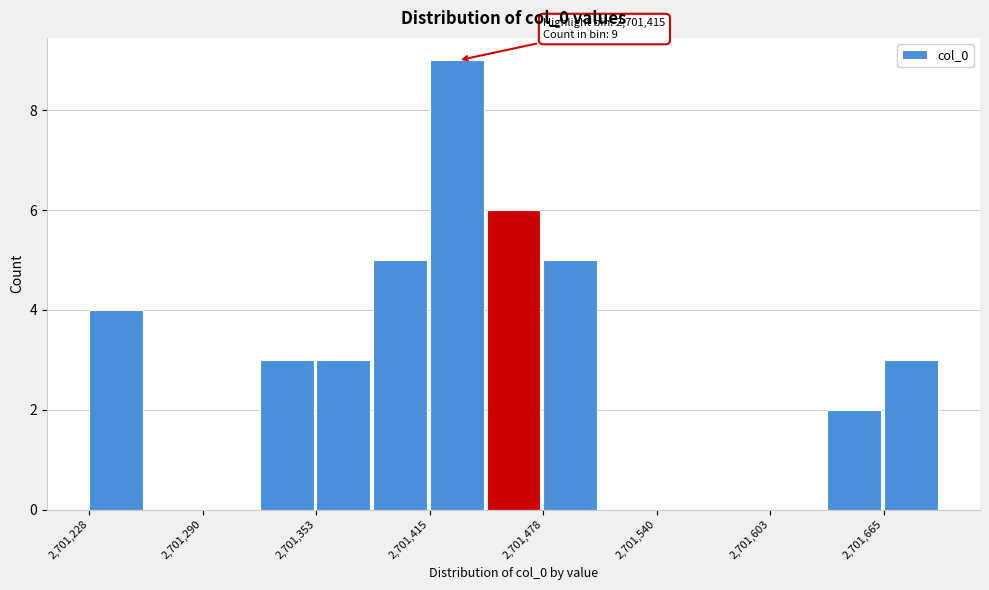

Read against the x-axis, roughly where is the centre of the tallest bar?

2701430